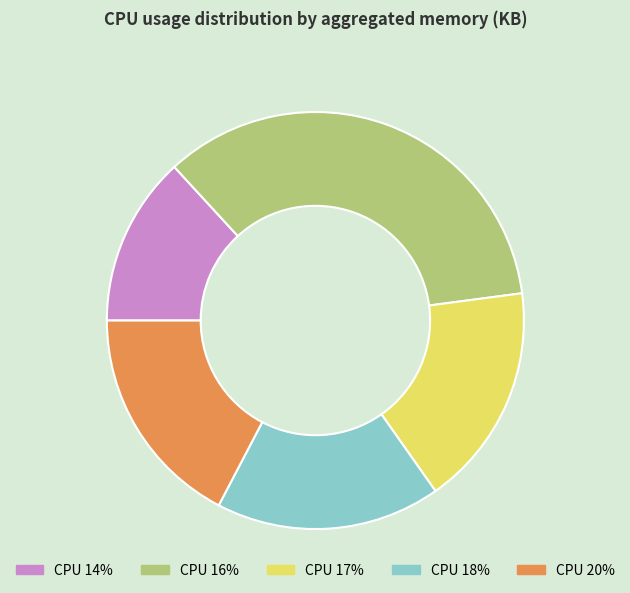

Approximately how many times larger is the value at CPU 14% compared to CPU 18%?

0.8